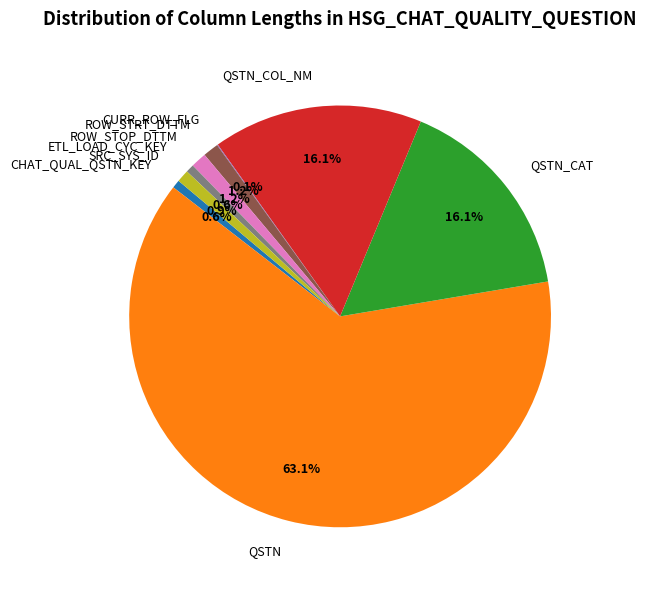

What is the largest slice in the pie chart?

QSTN